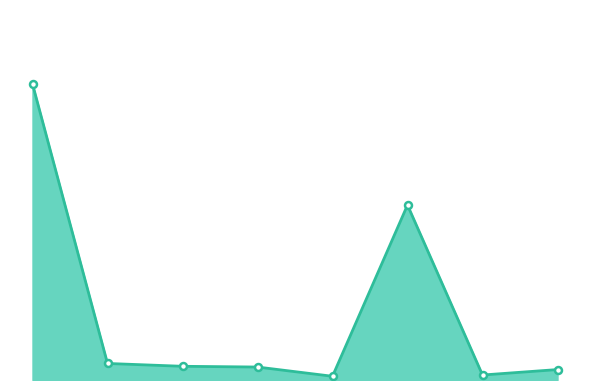

Does the chart display data point markers on the line(s)?

No